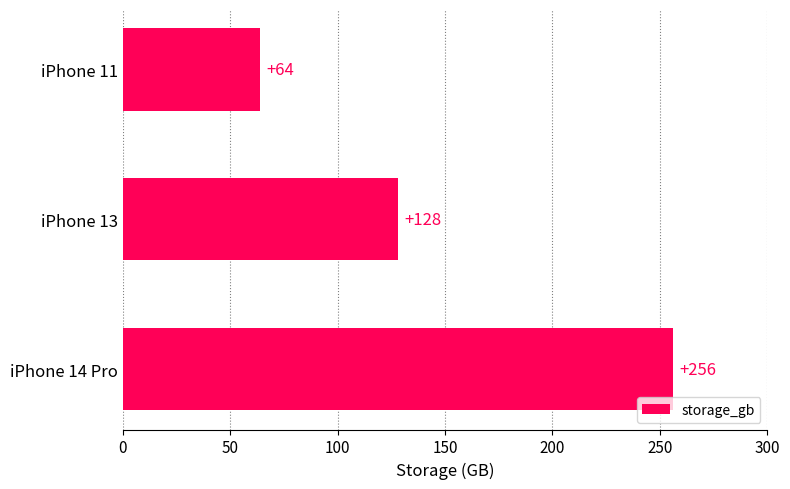

What value does the data have at iPhone 11, to the nearest 5?

65